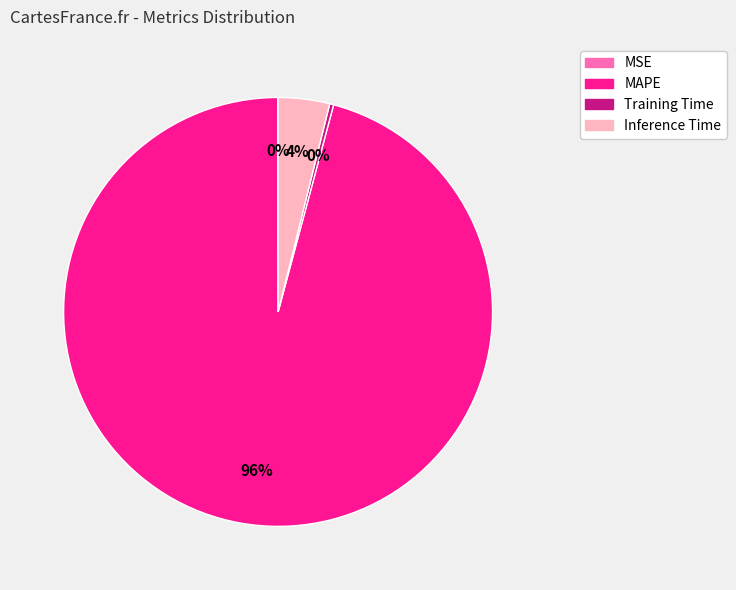

To the nearest percent, what is the difference between the largest and smallest slice percentages?

96%